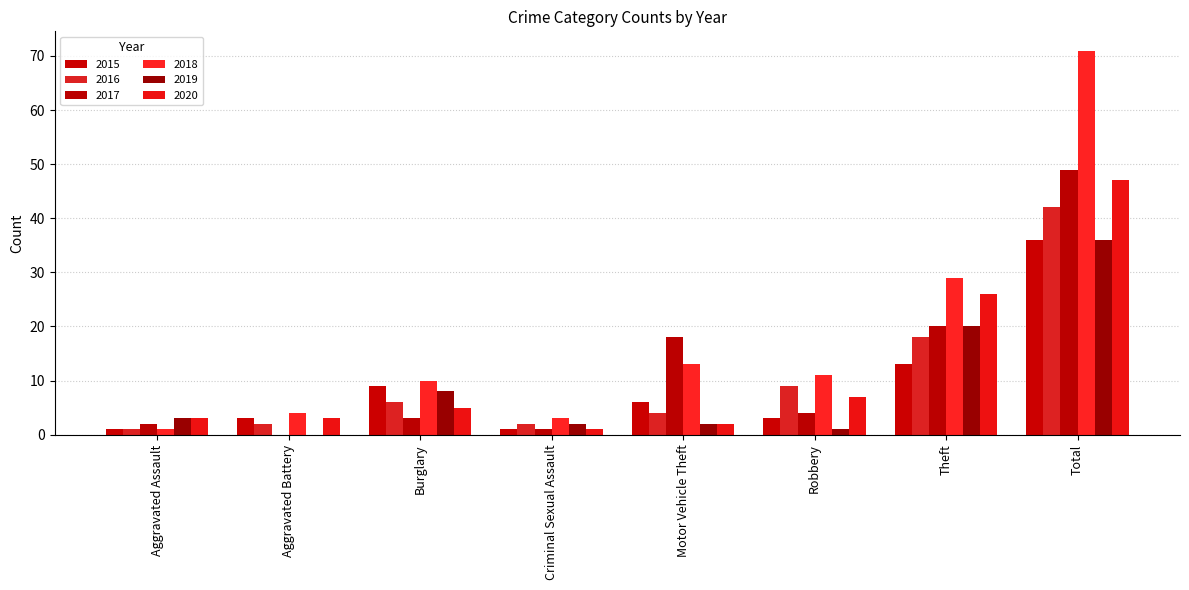

Which series has the largest total across all categories?

2018